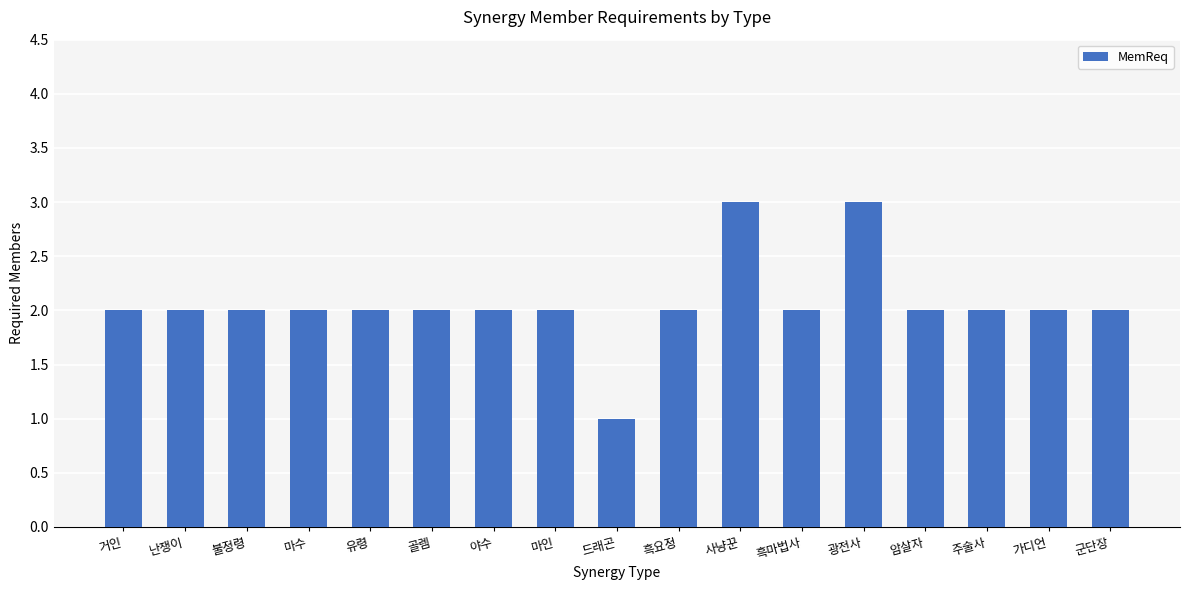

Which label corresponds to the smallest value in the chart?

드래곤